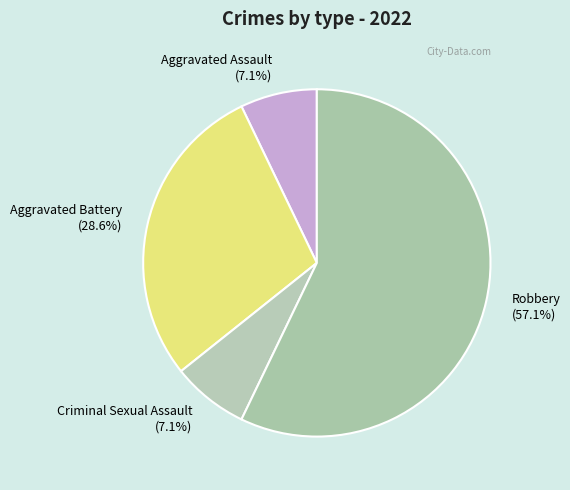

How many slices are in this pie chart?

4